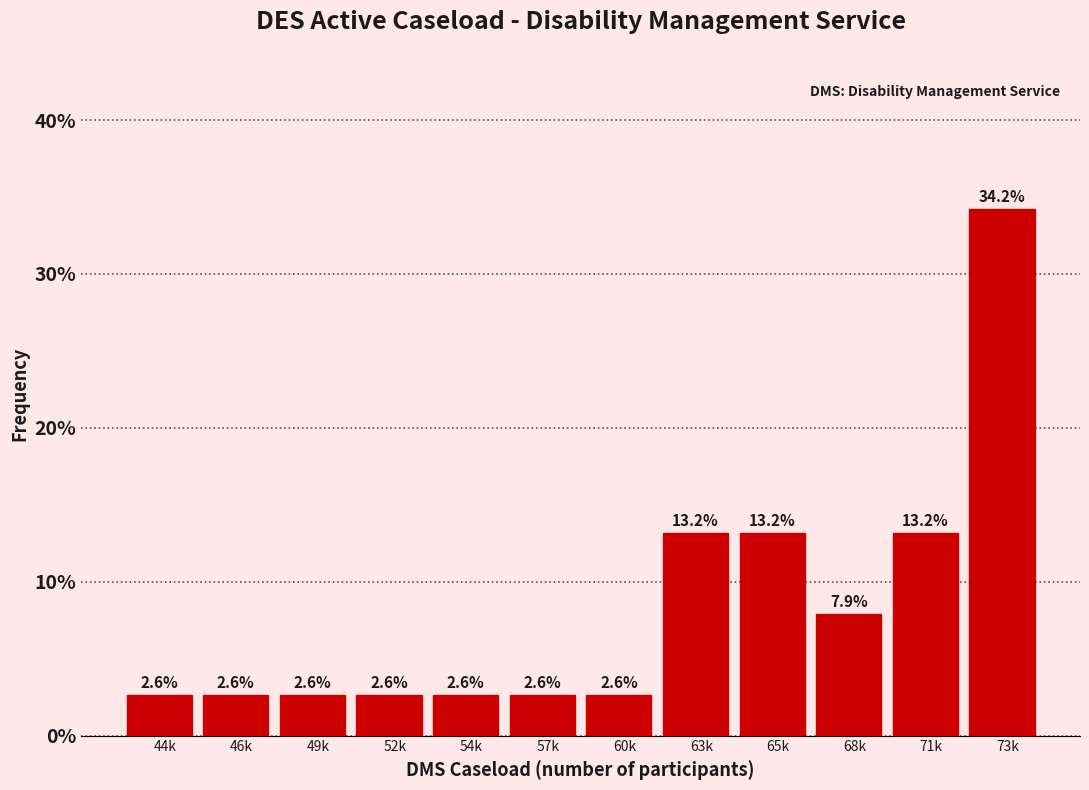

Reading right to left, extract all data points from this chart.

73k=34.2	71k=13.2	68k=7.9	65k=13.2	63k=13.2	60k=2.6	57k=2.6	54k=2.6	52k=2.6	49k=2.6	46k=2.6	44k=2.6